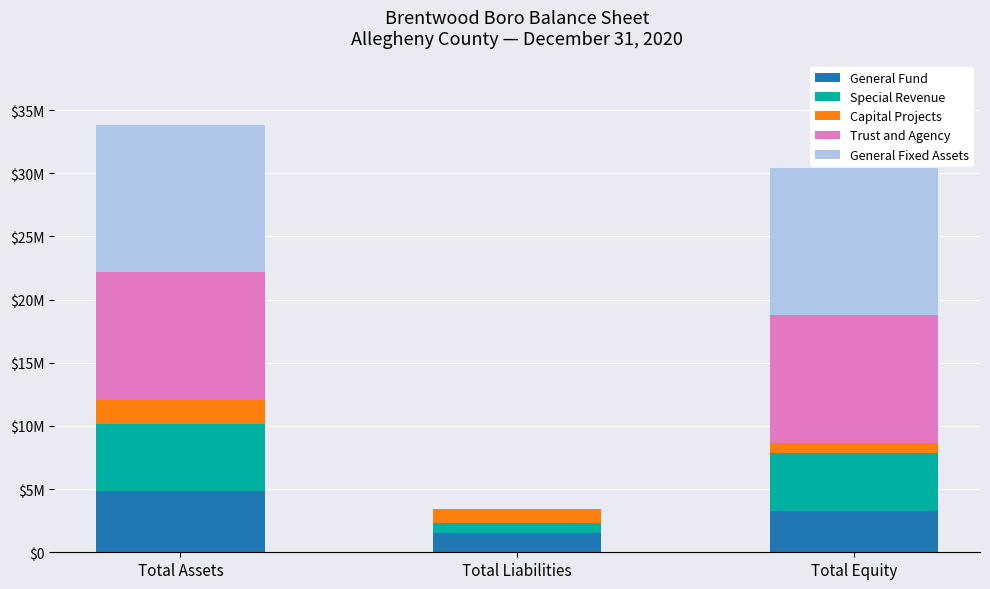

What is the sum of all Trust and Agency values?

20202060